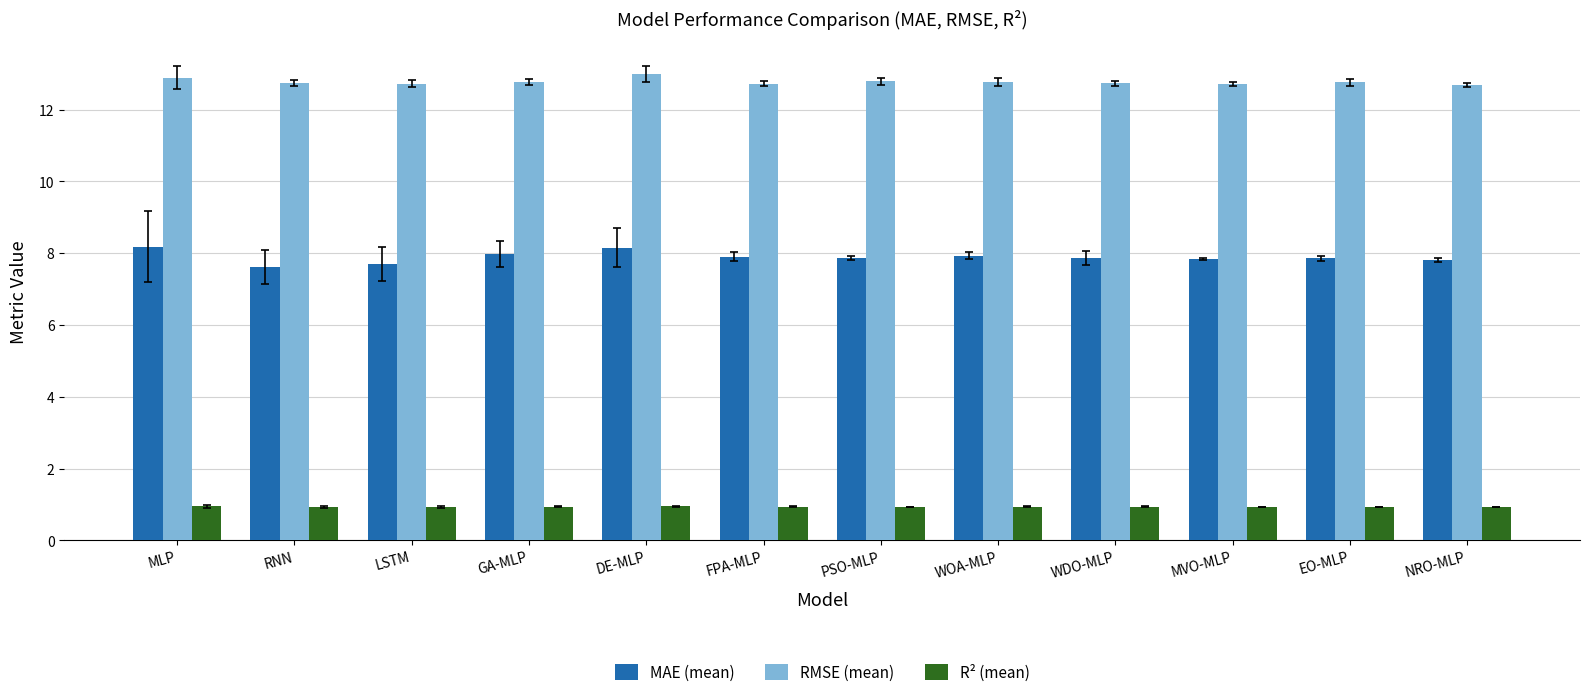

Which series has the largest total across all categories?

RMSE (mean)